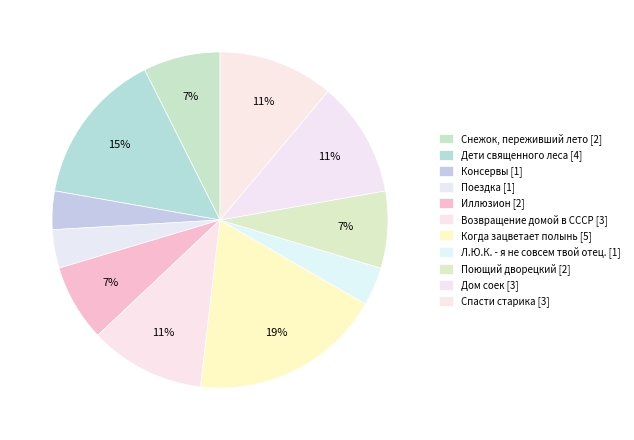

The Поющий дворецкий slice represents 7% of the pie. True or false?

True